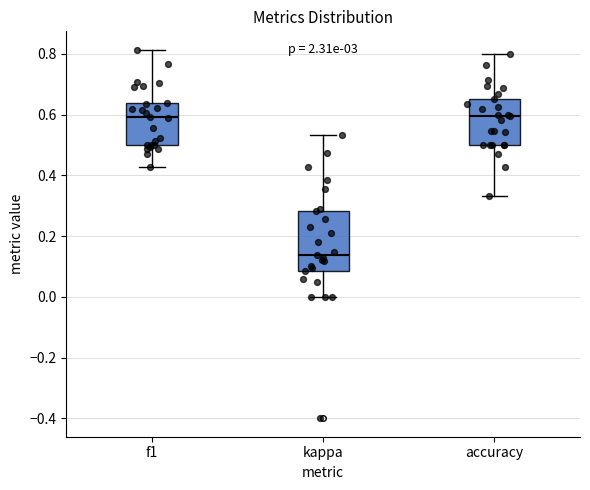

Which box is the tallest, from its lower edge to its upper edge?

kappa